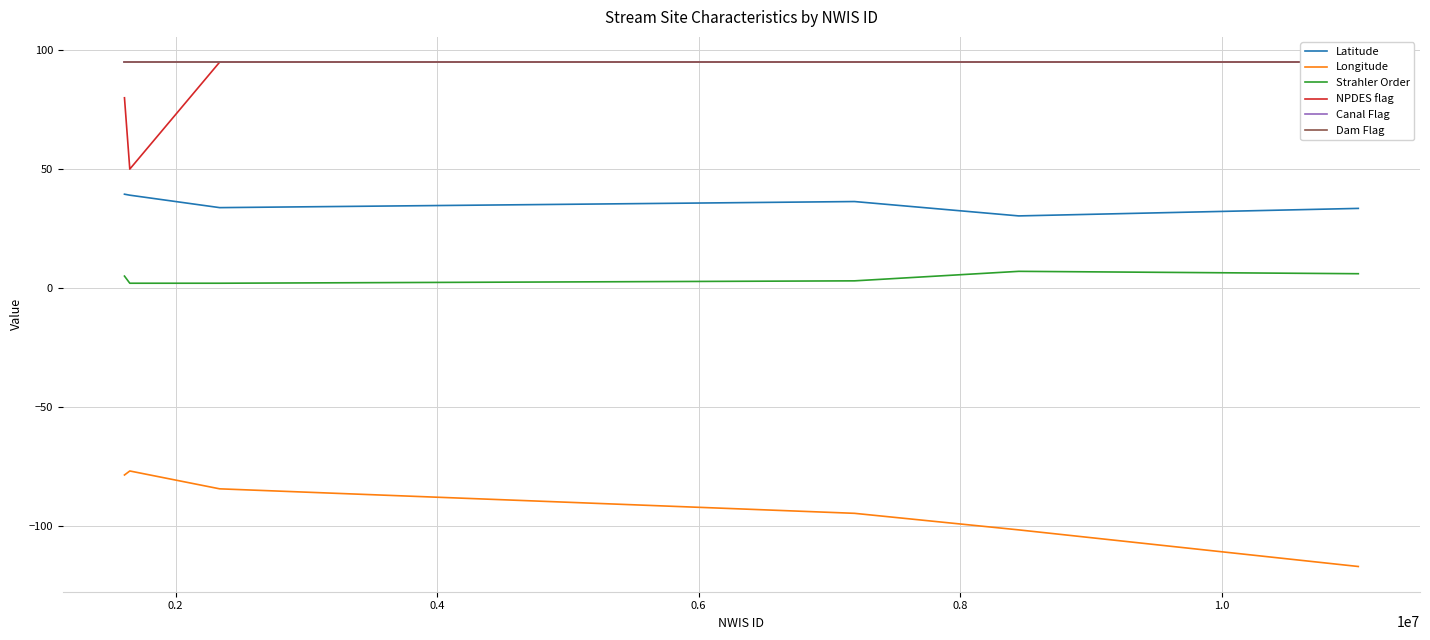

True or false: Longitude and Strahler Order cross at least once.

False